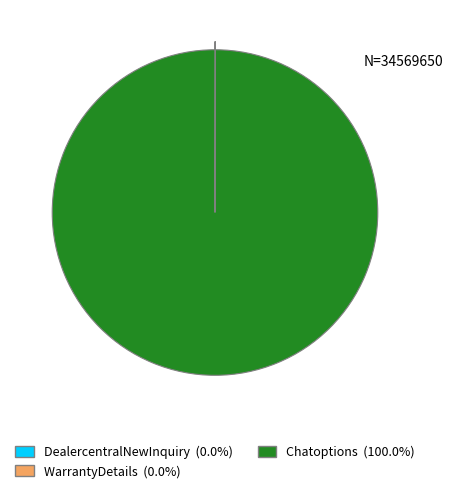

Which category has the biggest portion of the pie?

Chatoptions